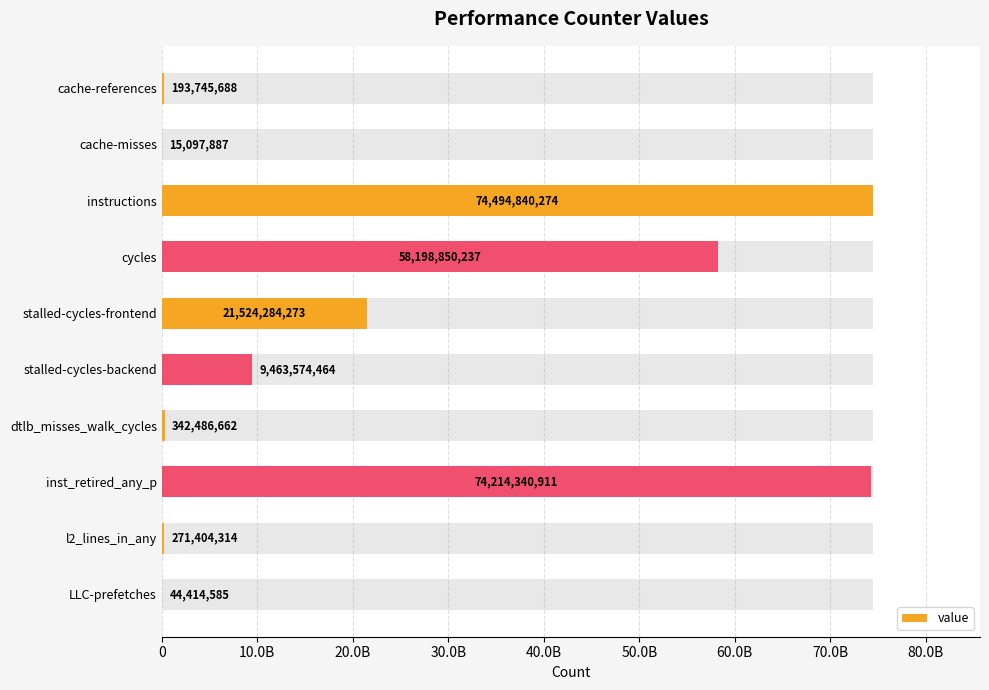

Count the number of data series in this chart.

1